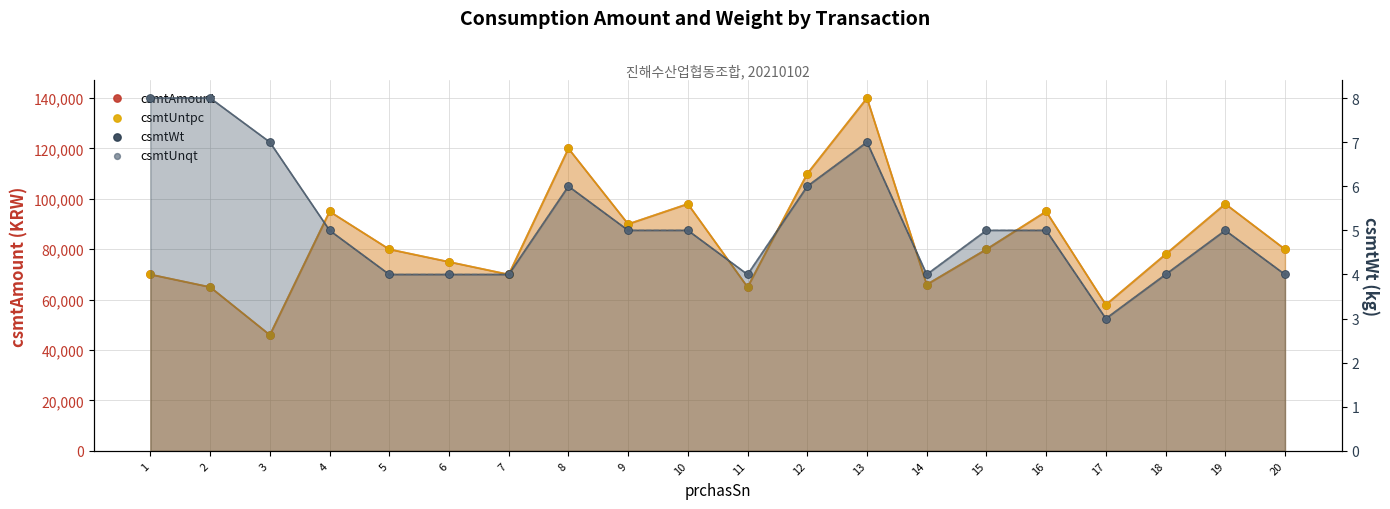

What are all the series names shown in the legend?

csmtAmount, csmtUntpc, csmtWt, csmtUnqt